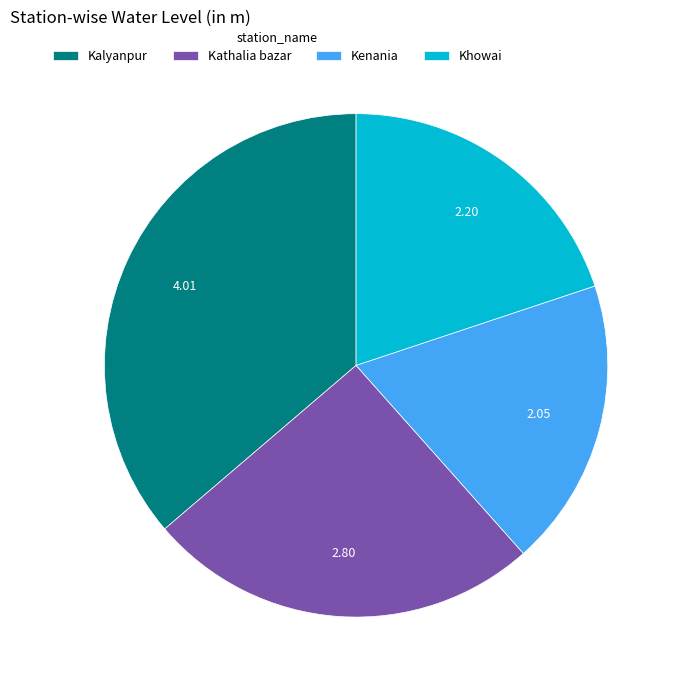

Does Khowai account for over 50% of the chart?

No